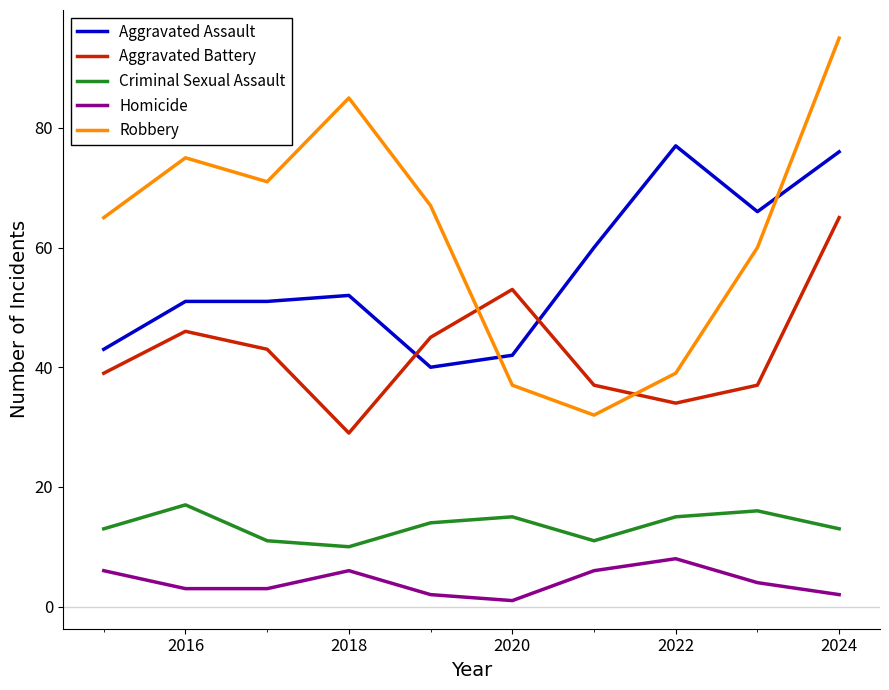

Which series has the widest spread of values?

Robbery